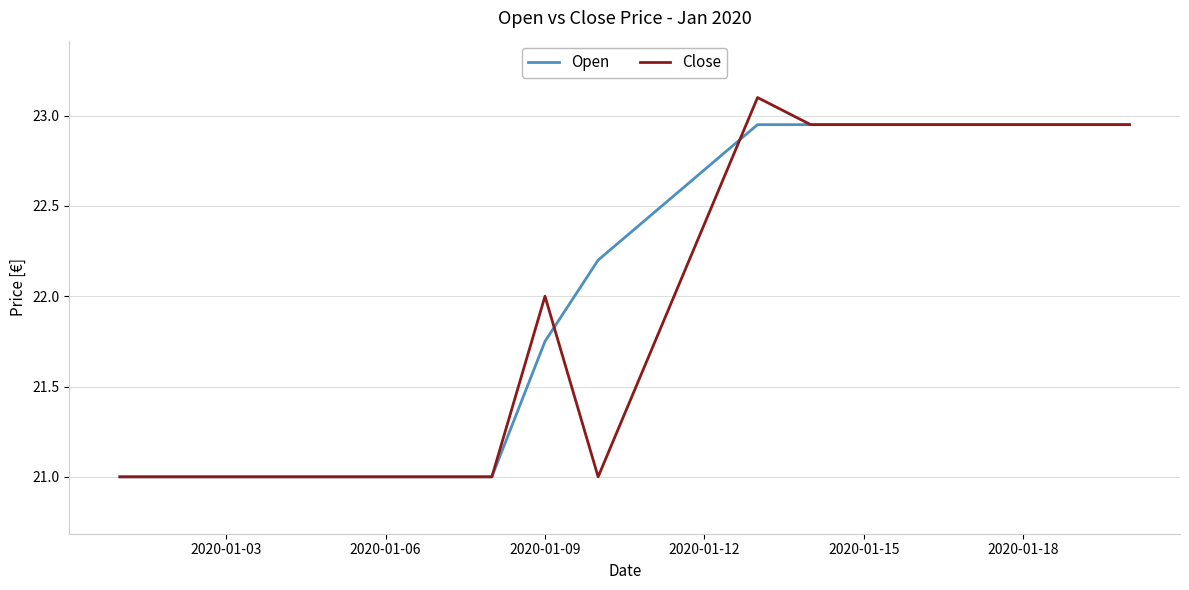

What is the lowest value of the Close series?

21.0